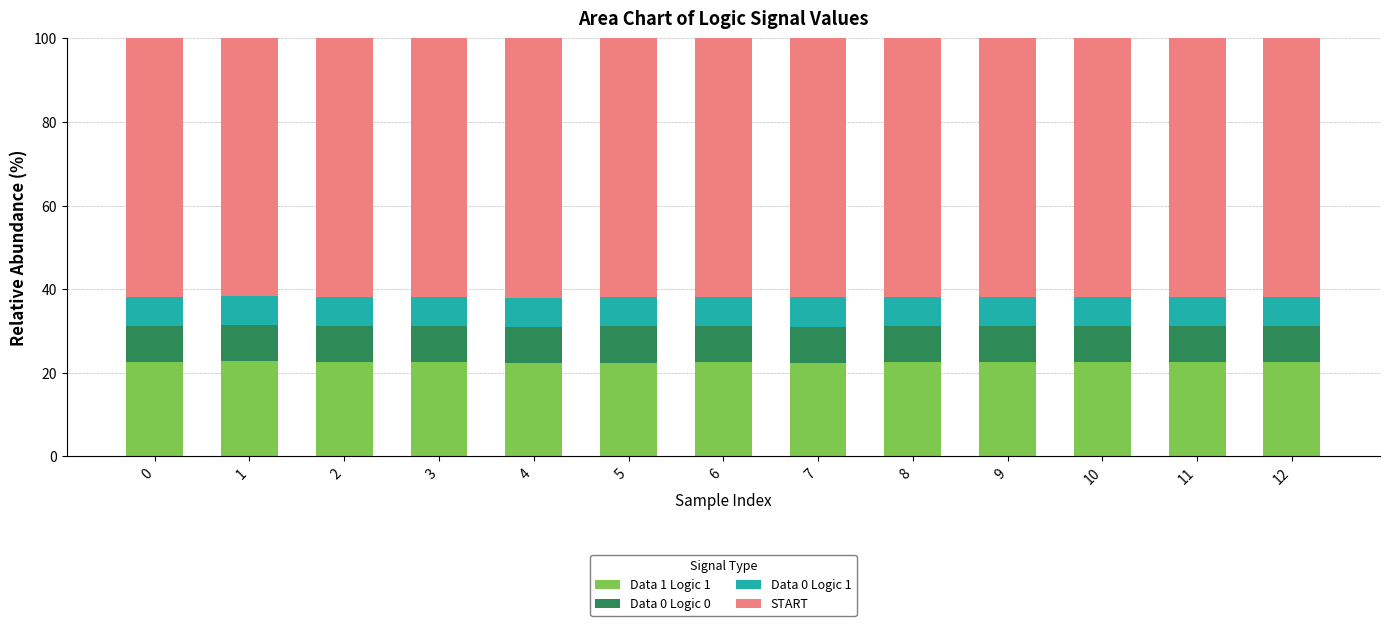

Count the Data 1 Logic 1 values in the range 22 to 23.

13